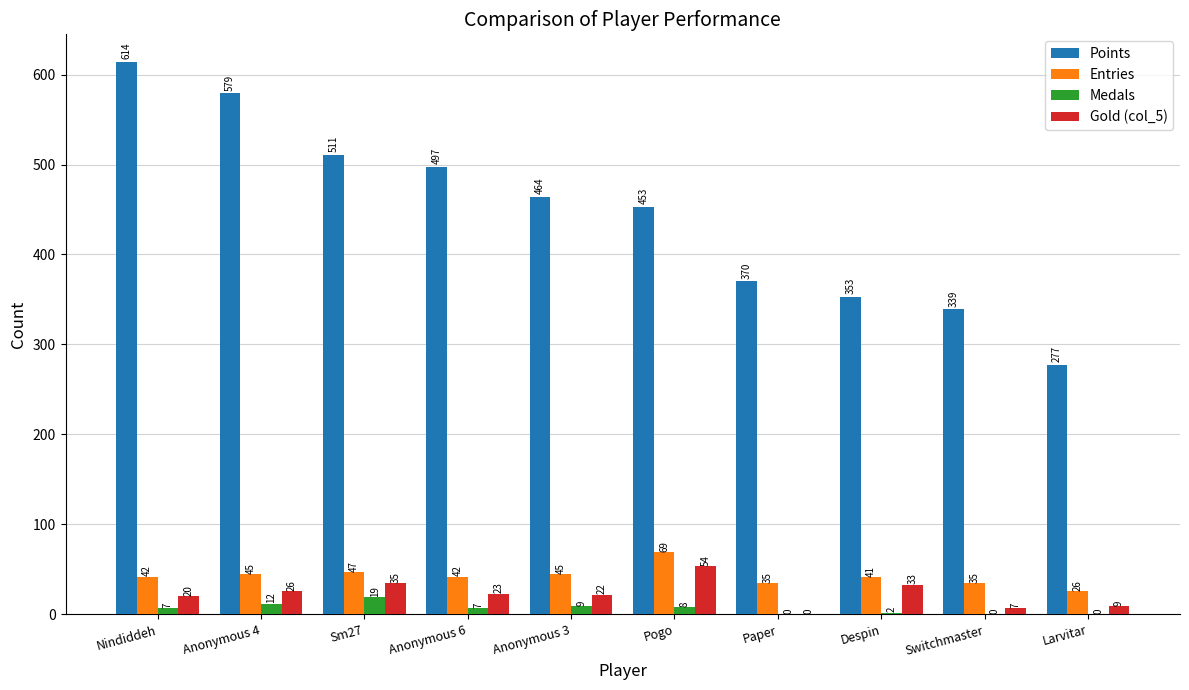

What is the greatest value displayed?

614